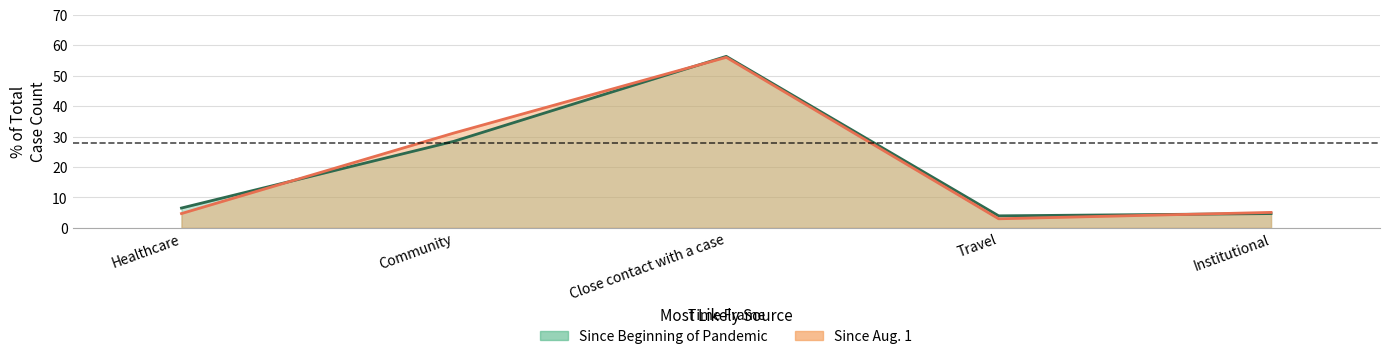

In Since Beginning of Pandemic, how many points are lower than both neighbors (excluding endpoints)?

1